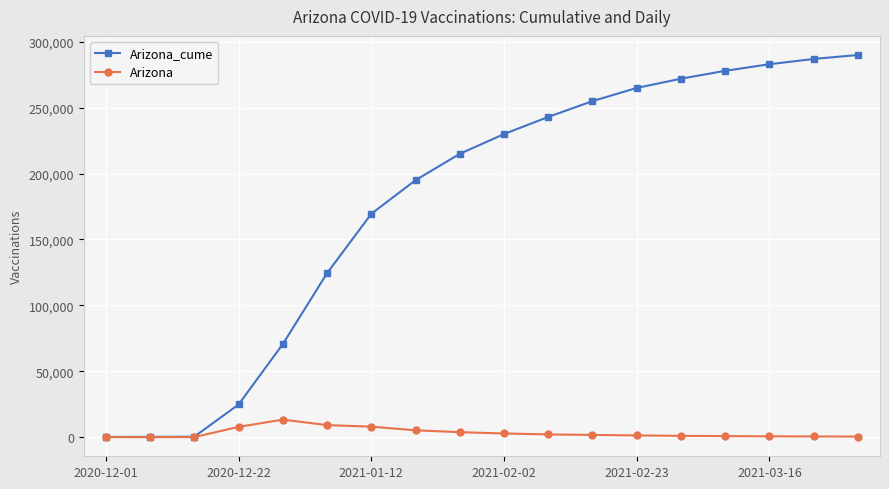

How many lines are shown in the chart?

2